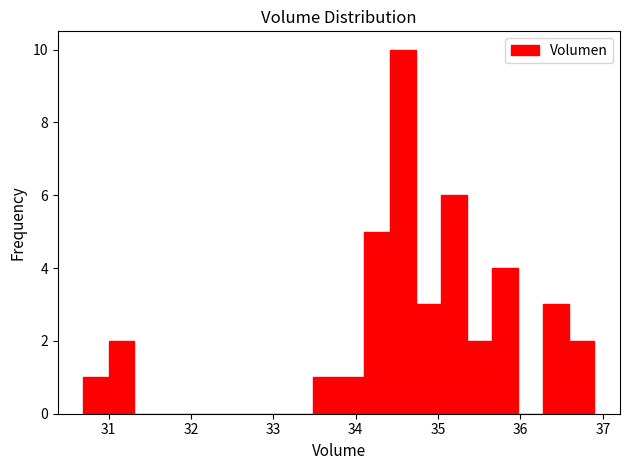

Around what value on the x-axis is the tallest bar? Give the approximate position of its centre, as read against the axis.

34.6